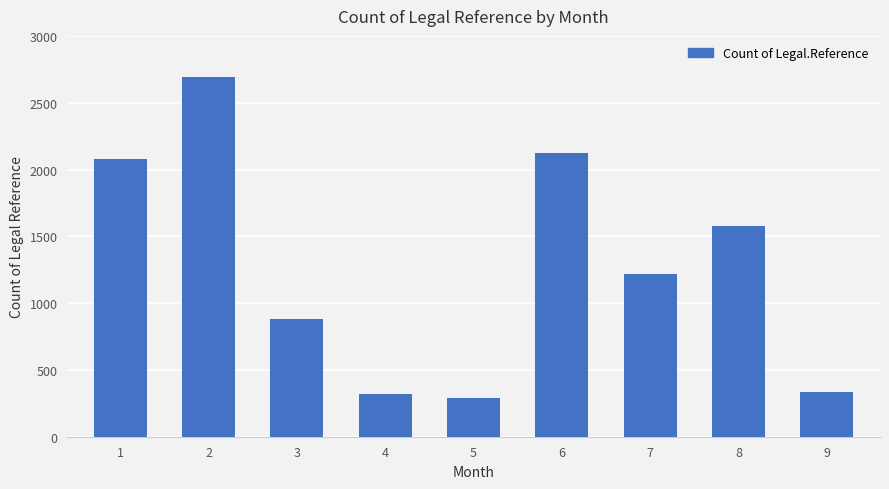

Reading right to left, transcribe all the data shown in this chart.

9=337	8=1576	7=1215	6=2122	5=289	4=320	3=879	2=2692	1=2082